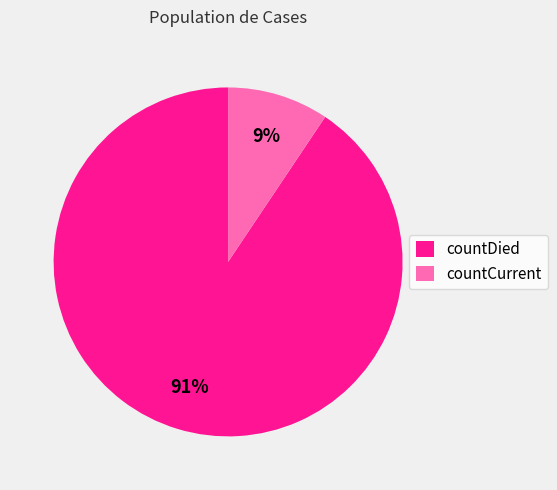

What percentage is the countDied slice, to the nearest percent?

91%